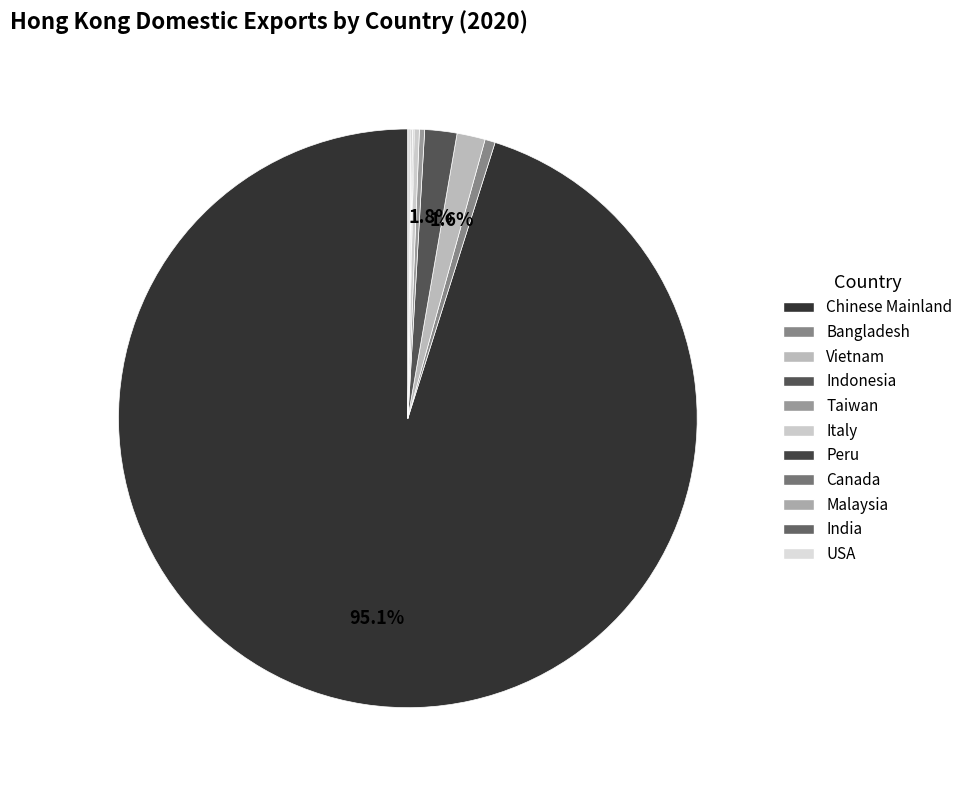

Rank the categories by value from lowest to highest.

MALAYSIA, CANADA, PERU, INDIA, U S A, ITALY, TAIWAN, BANGLADESH, VIETNAM, INDONESIA, CHINESE MAINLAND (MAINLAND CHINA)